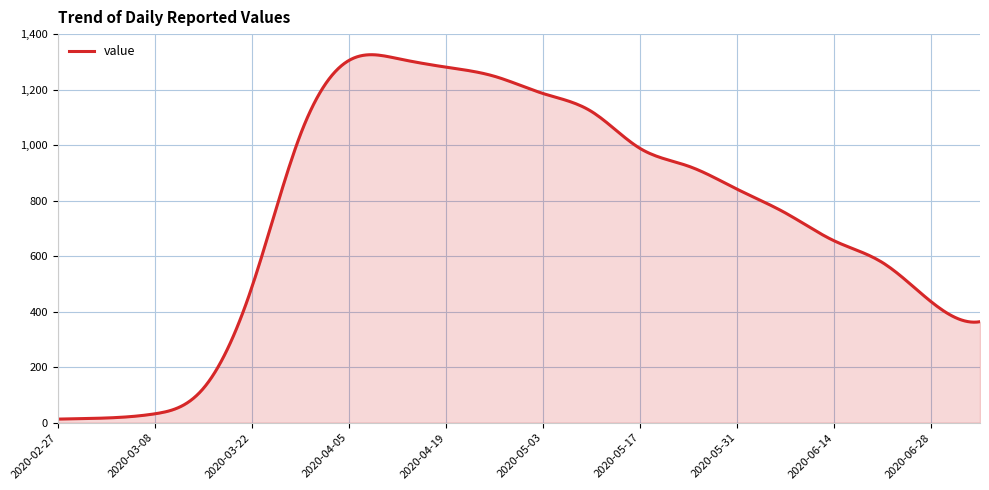

What is the difference between the maximum and minimum values?

1312.8